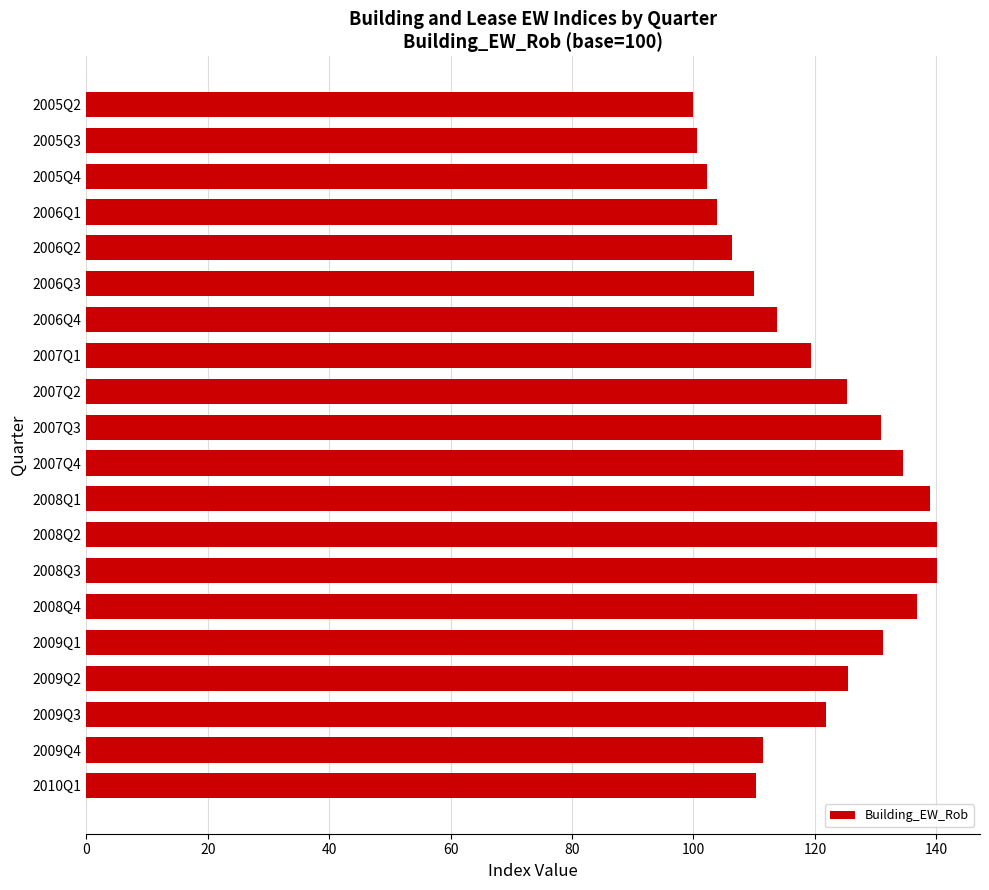

How many distinct data groups are displayed?

1